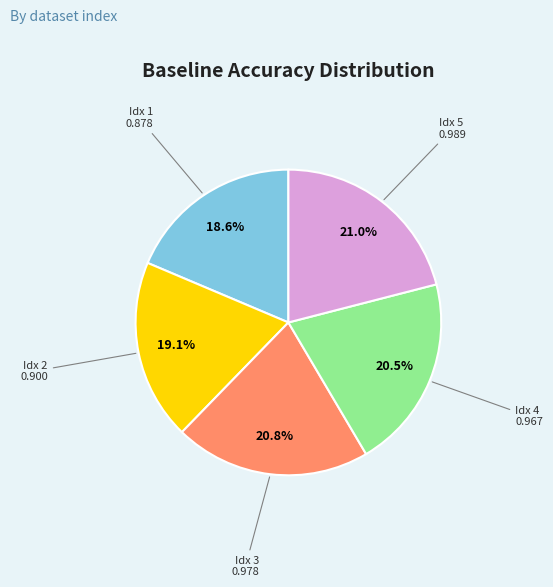

Is there any slice that represents more than half of the pie?

No